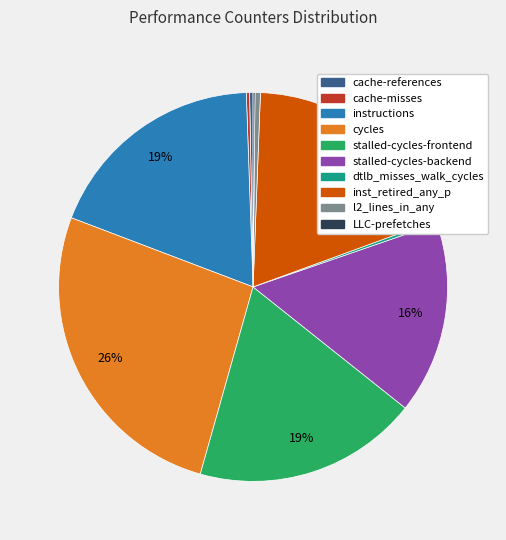

To the nearest percent, what is the combined percentage of l2_lines_in_any and stalled-cycles-frontend?

19%